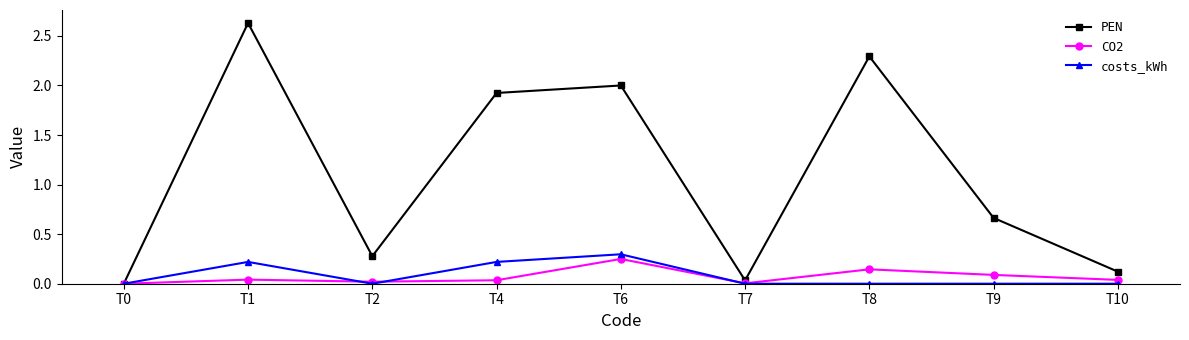

At which category is the sum across all series the highest?

T1